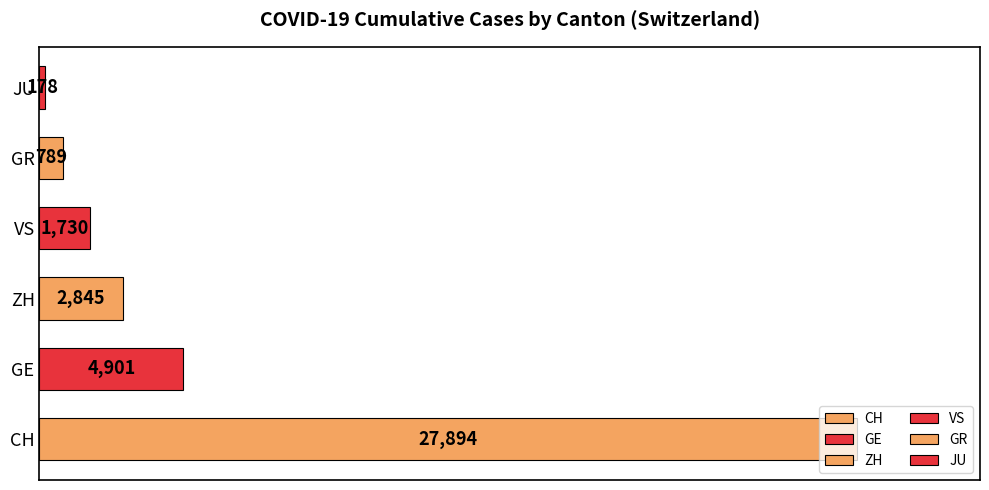

The chart shows a value of 1816 at ZH. True or false?

False